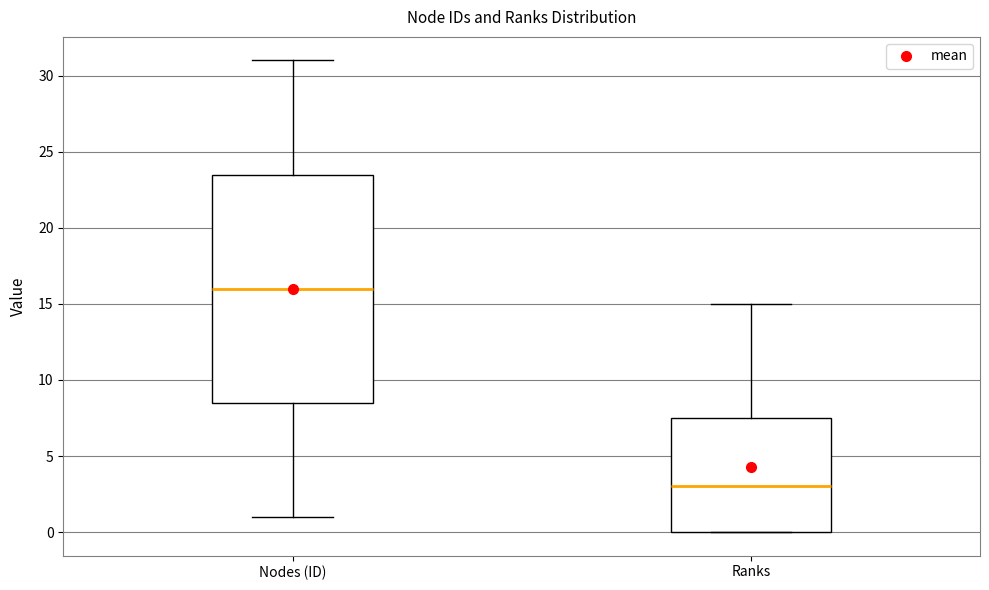

Which box is the tallest, from its lower edge to its upper edge?

Nodes (ID)